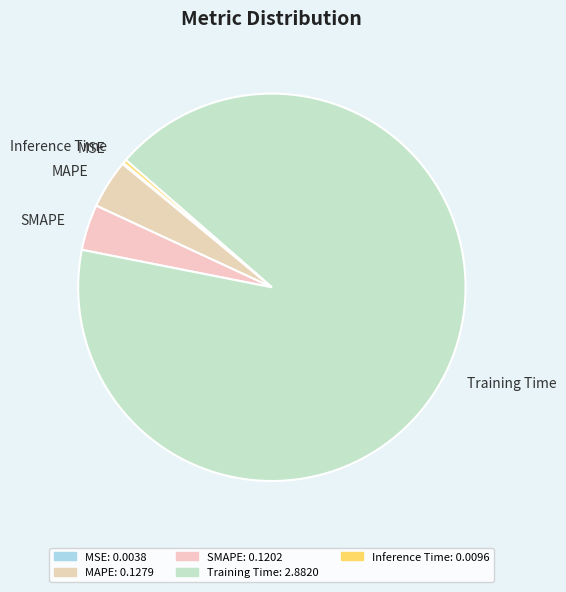

Is there a majority slice in this chart?

Yes